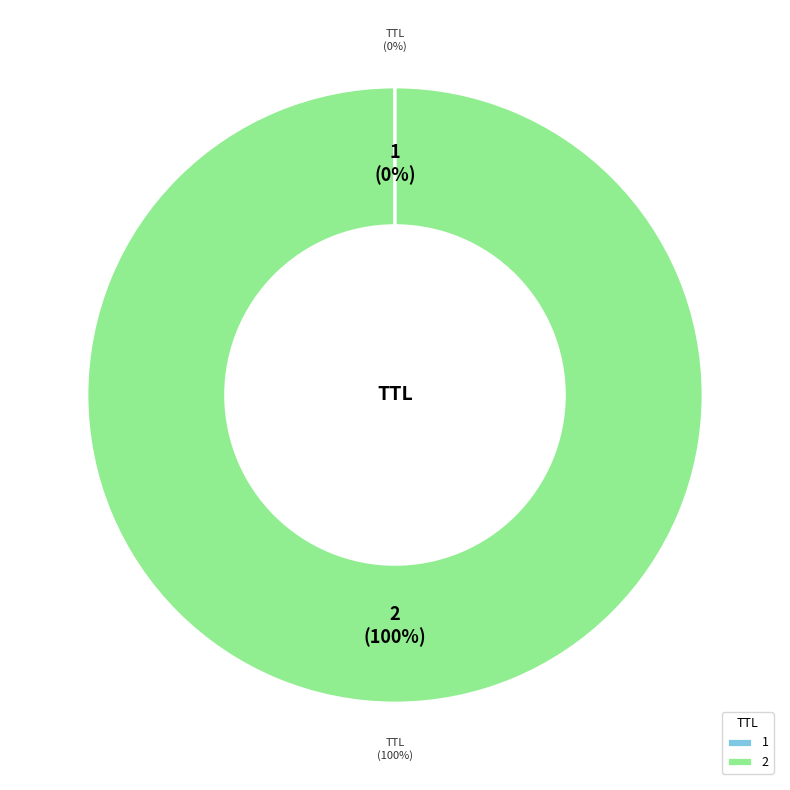

Rank the categories by value from lowest to highest.

1, 2